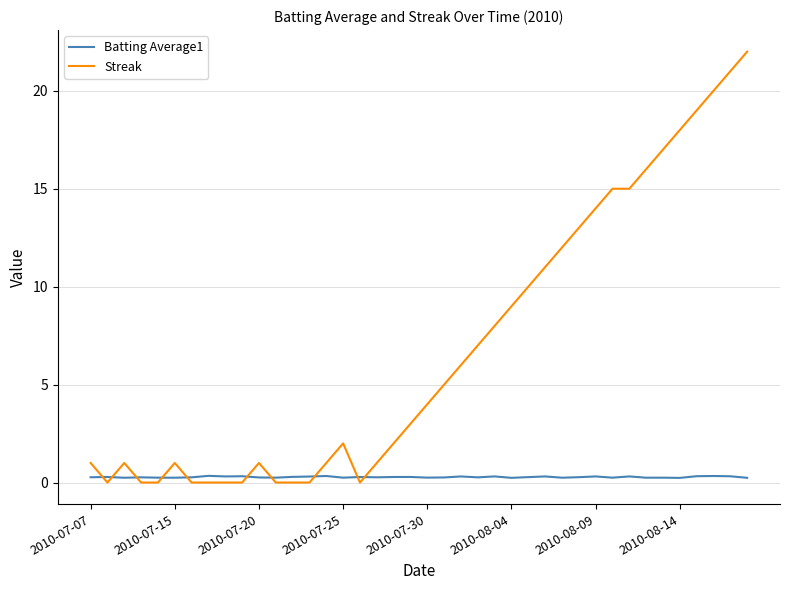

How many lines are shown in the chart?

2